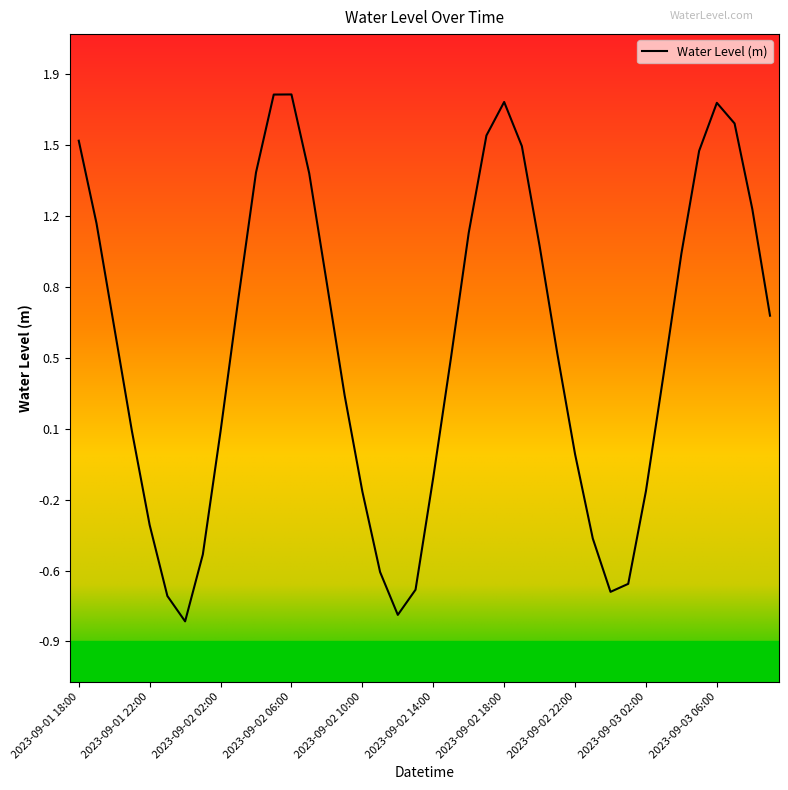

Does the chart display data point markers on the line(s)?

No